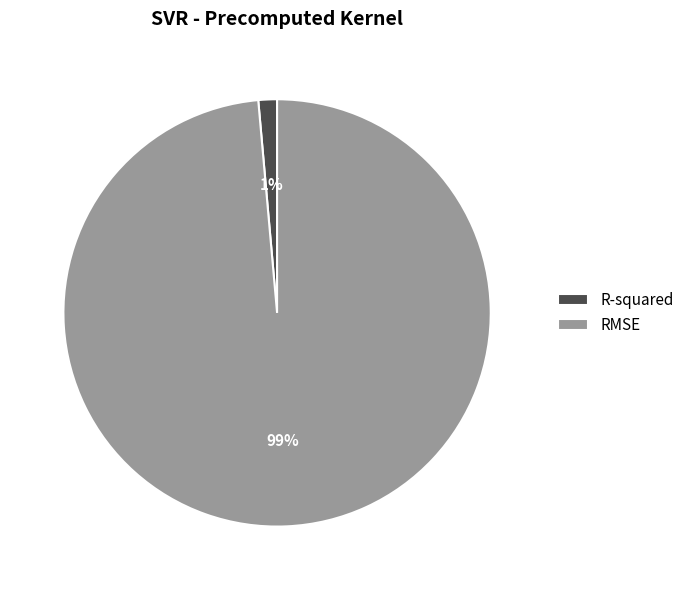

Is it true that RMSE is 89% of the pie?

False